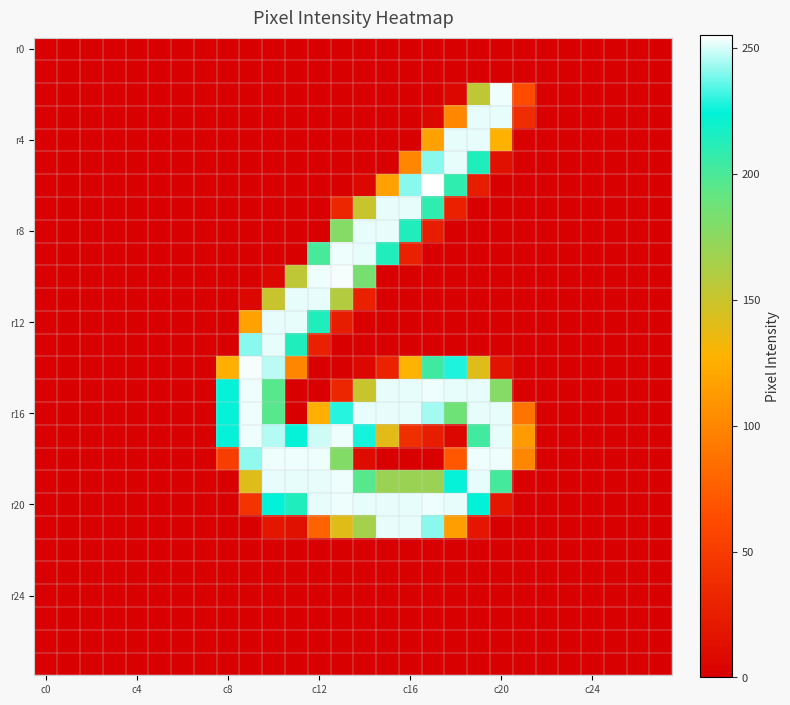

How many distinct data groups are displayed?

28